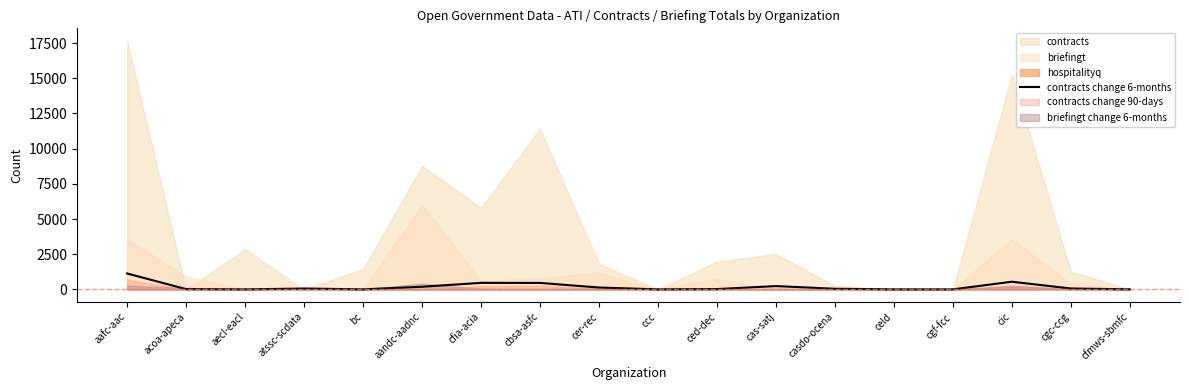

Where is the first local minimum?

aecl-eacl